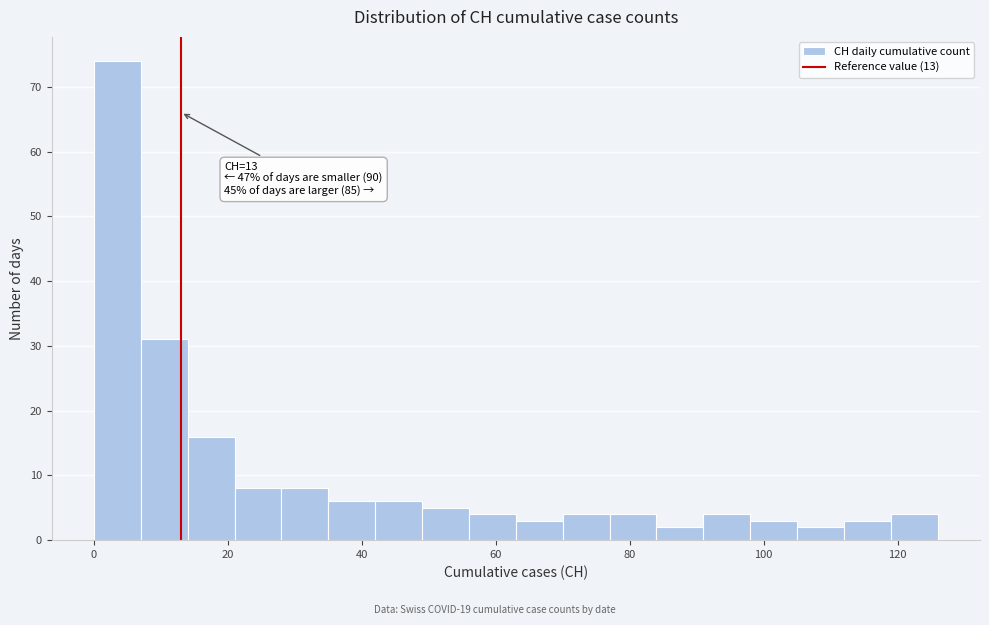

Around what value on the x-axis is the tallest bar? Give the approximate position of its centre, as read against the axis.

4